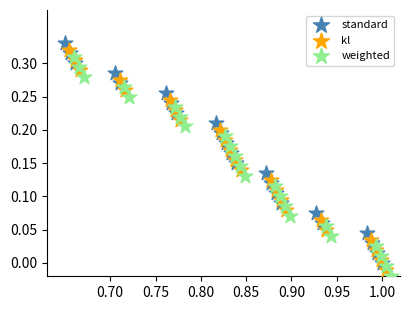

What are all the series names shown in the legend?

standard, kl, weighted